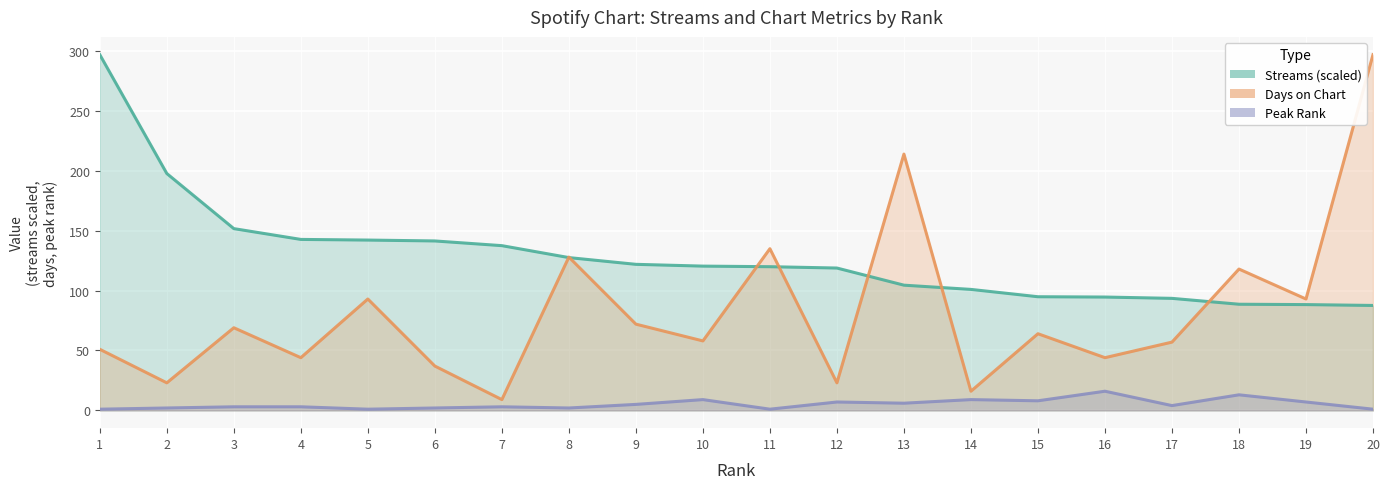

In days_on_chart, how many points are lower than both neighbors (excluding endpoints)?

8